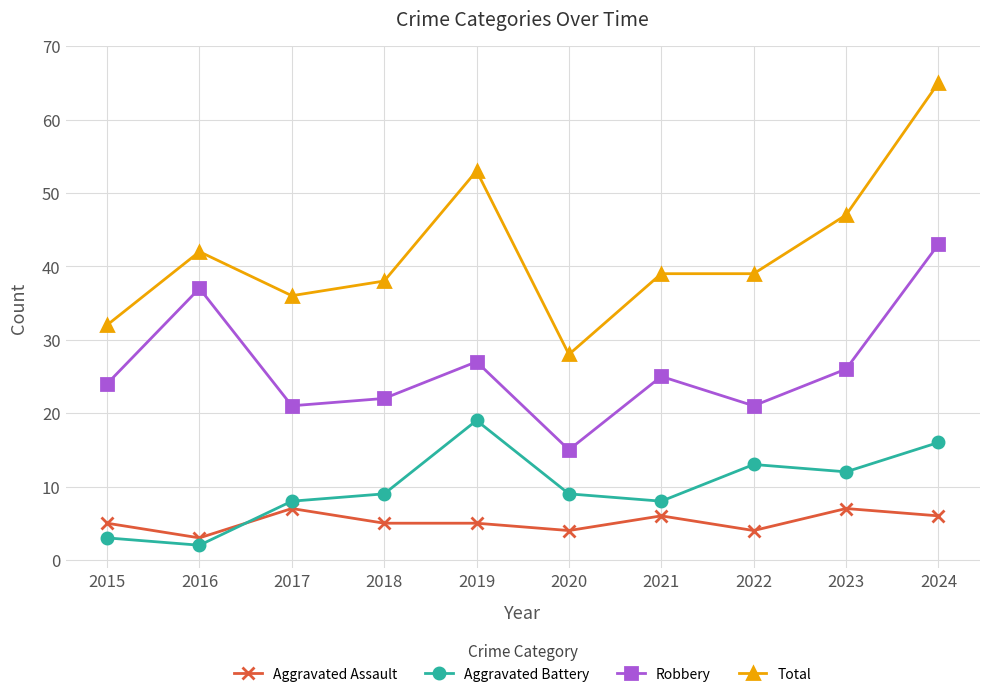

At which label is Total closest to 46?

2023